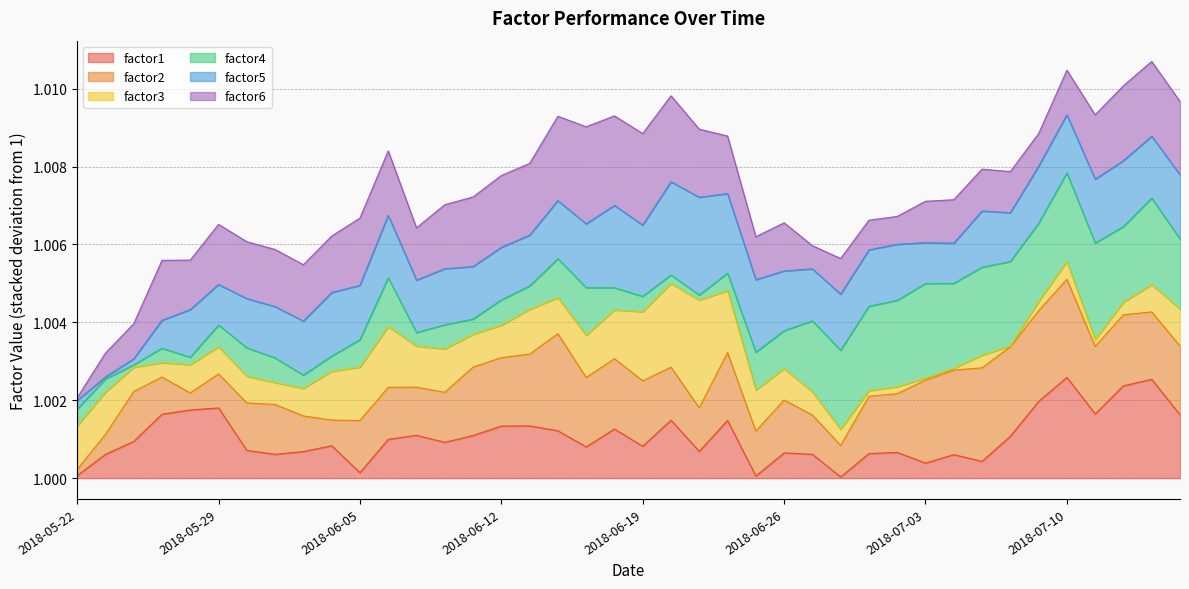

True or false: factor4 has a value of 0.6 at 2018-06-14.

False